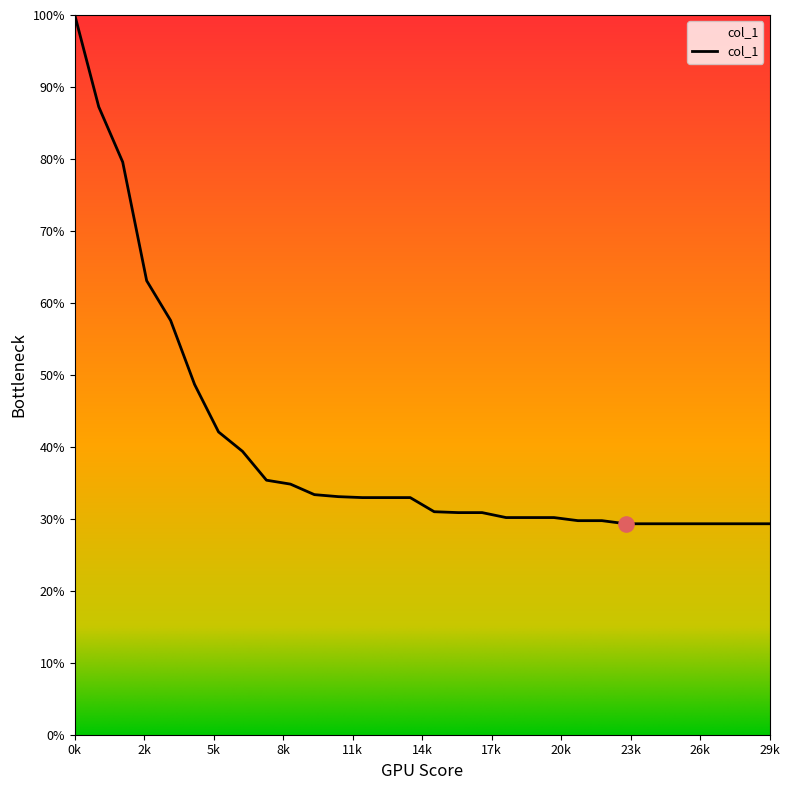

What is the maximum value shown in the chart?

100.0